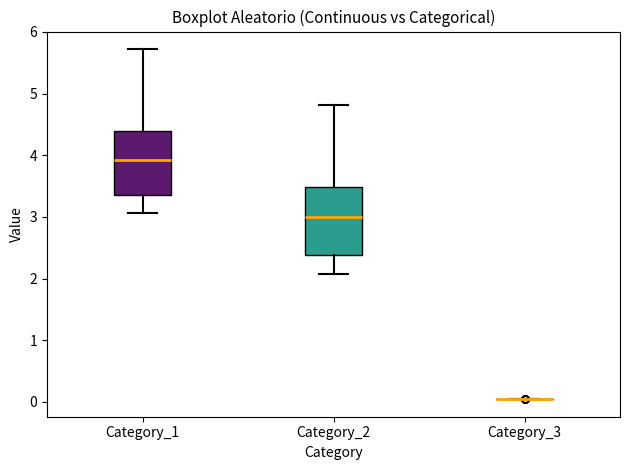

Where does the median line of the box for Category_2 sit on the y-axis? The values are not printed on the chart, so give them approximately, as read against the axis.

3.0